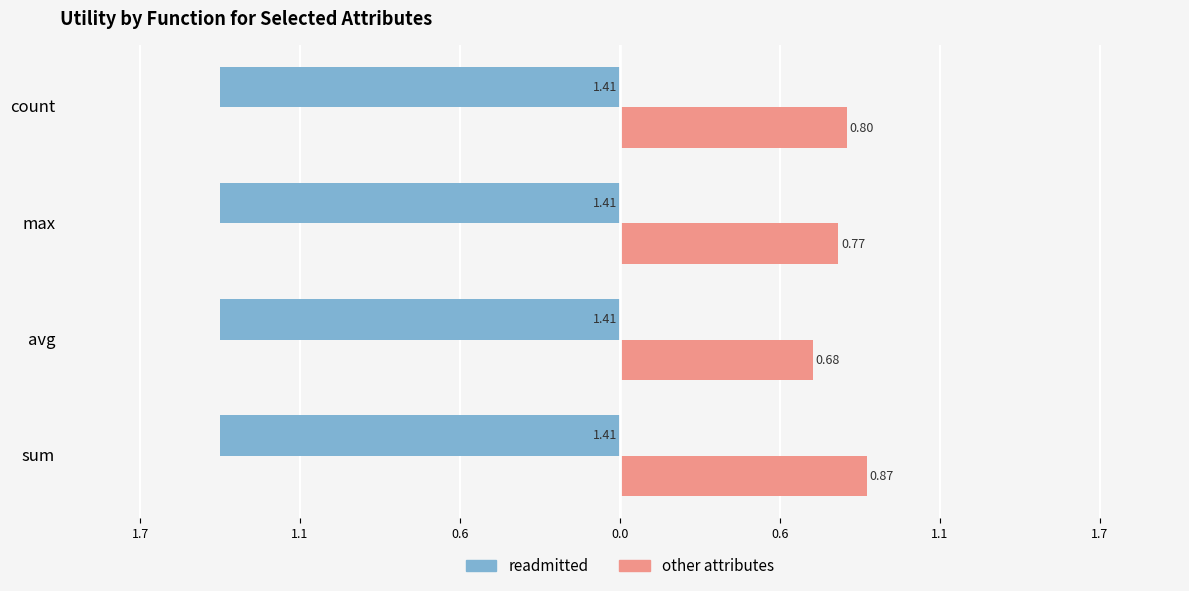

What are all the series names shown in the legend?

readmitted, other attributes